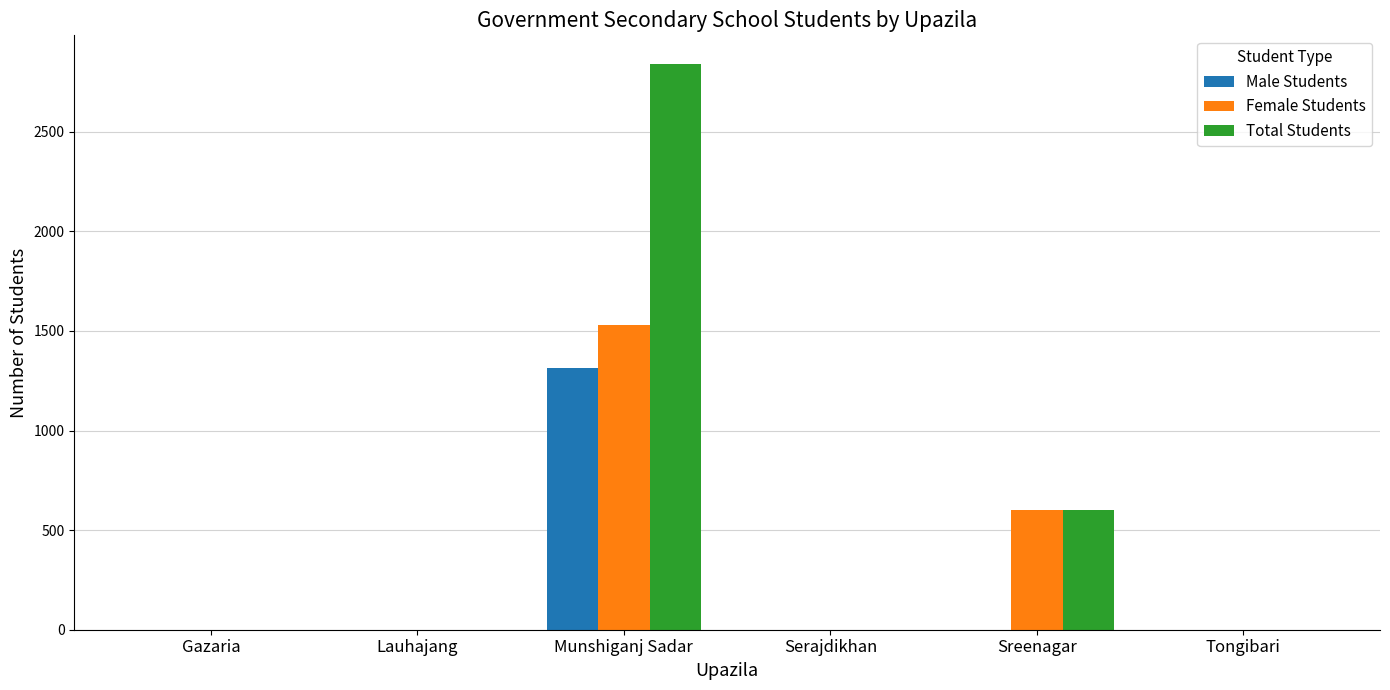

The value of Female Students at Tongibari is 569. True or false?

False